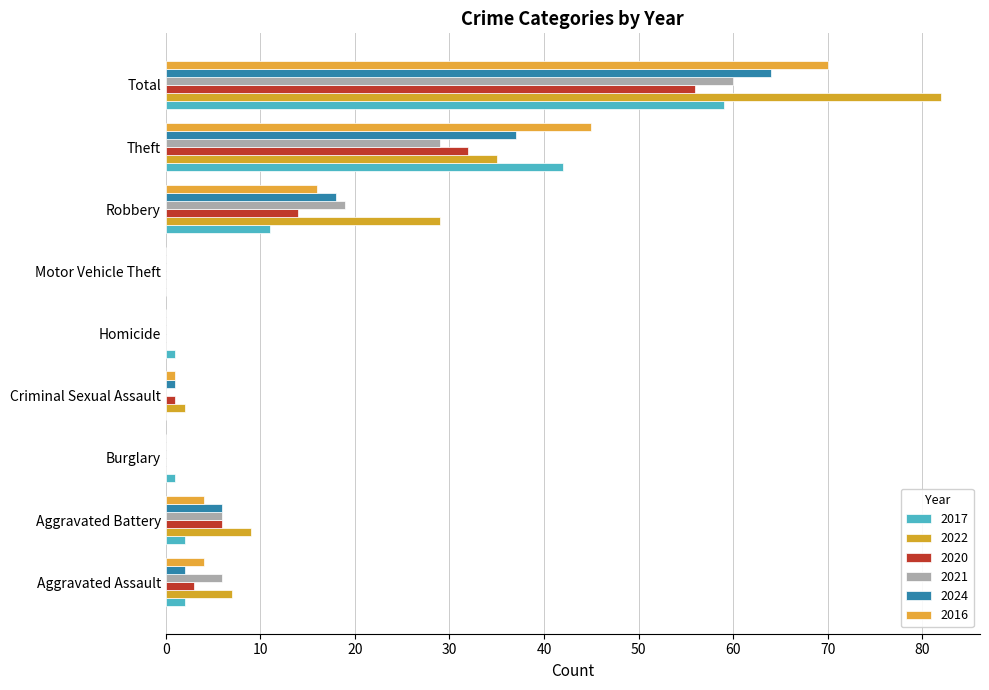

What position from the left is Robbery?

7